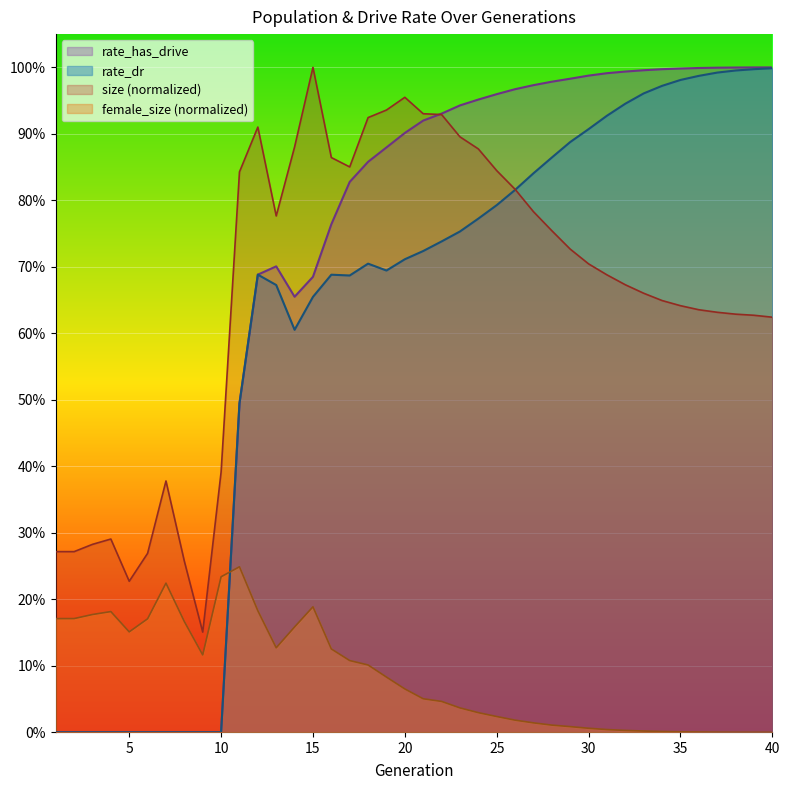

What is the difference between the second highest and second lowest values in the rate_dr series?

1.0